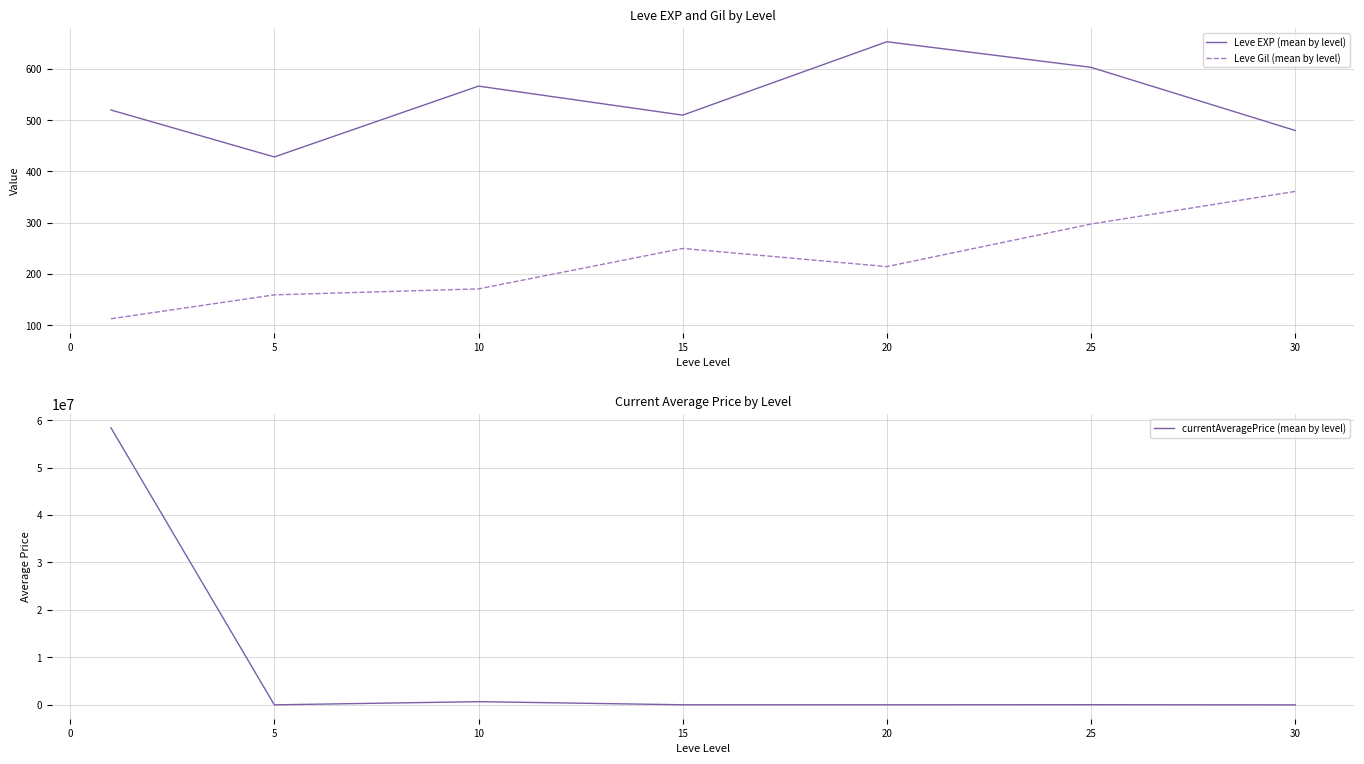

True or false: currentAveragePrice (mean by level) and Leve Gil (mean by level) cross at least once.

False